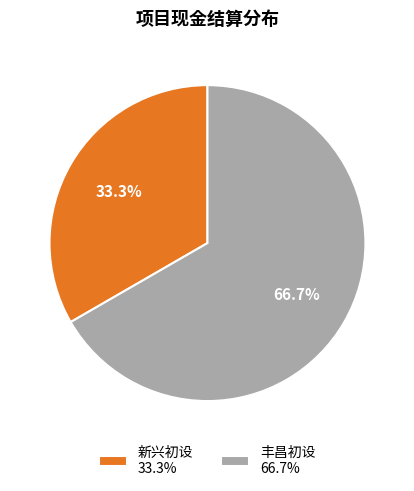

True or false: 丰昌初设 accounts for 67% of the total.

True